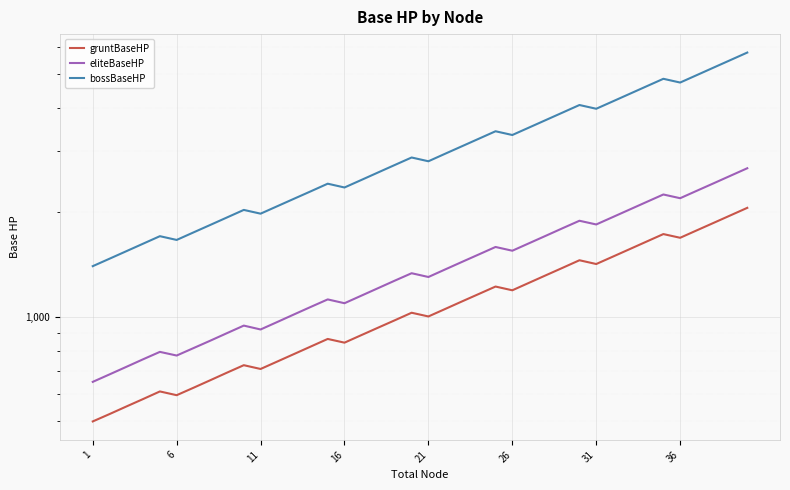

What are all the series names shown in the legend?

gruntBaseHP, eliteBaseHP, bossBaseHP